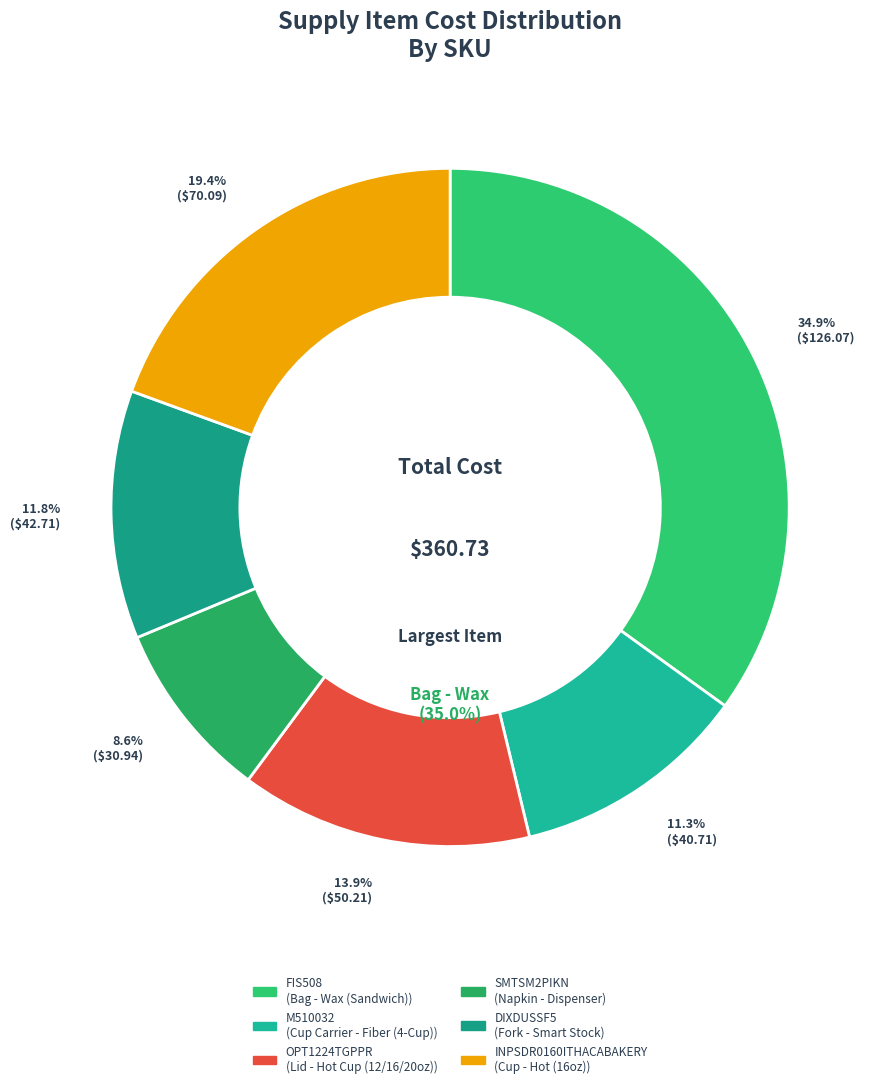

Is there any slice that represents more than half of the pie?

No